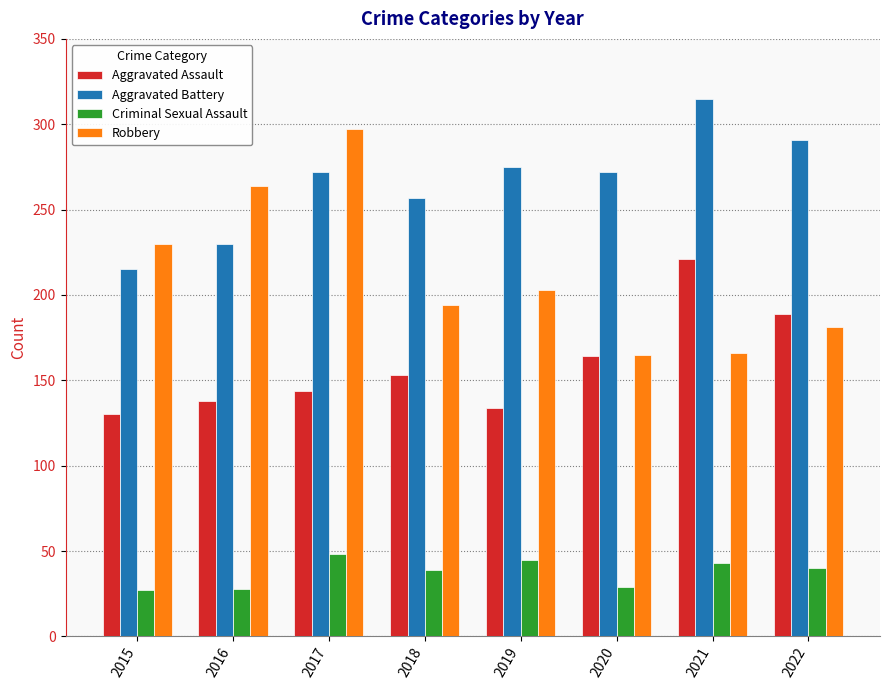

What are all the series names shown in the legend?

Aggravated Assault, Aggravated Battery, Criminal Sexual Assault, Robbery